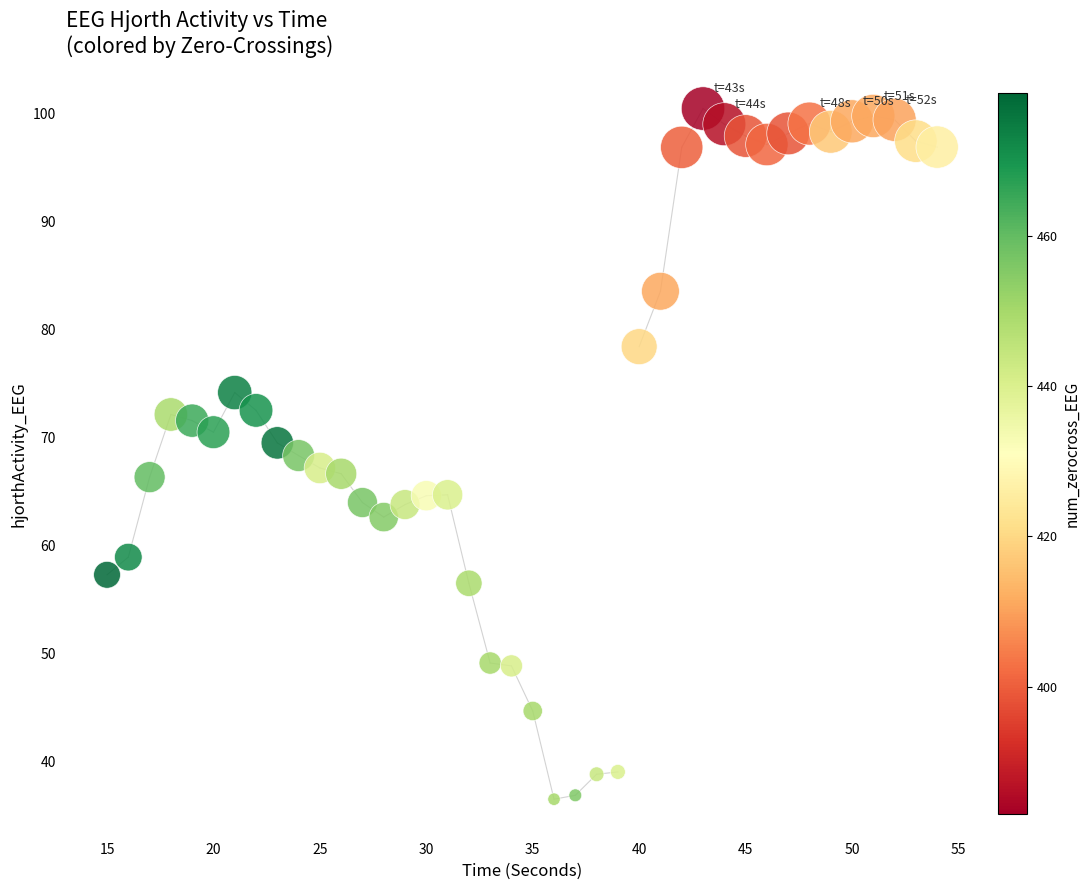

What is the range of Y values (max minus min)?

64.0